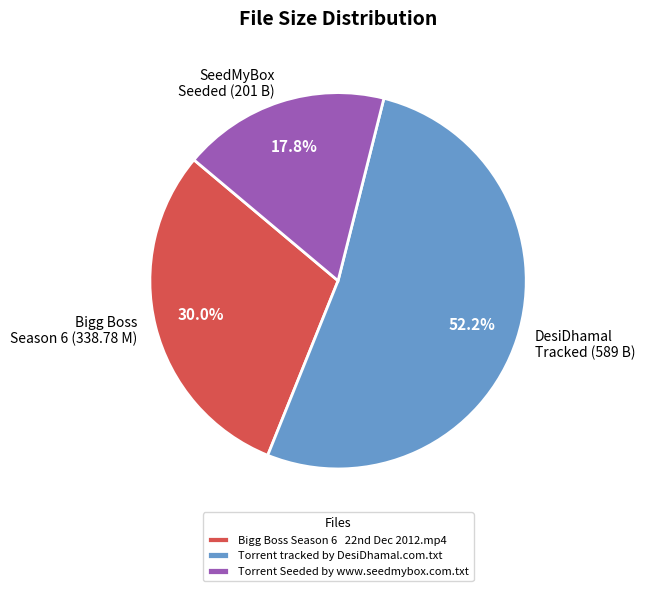

How many segments does this pie chart have?

3